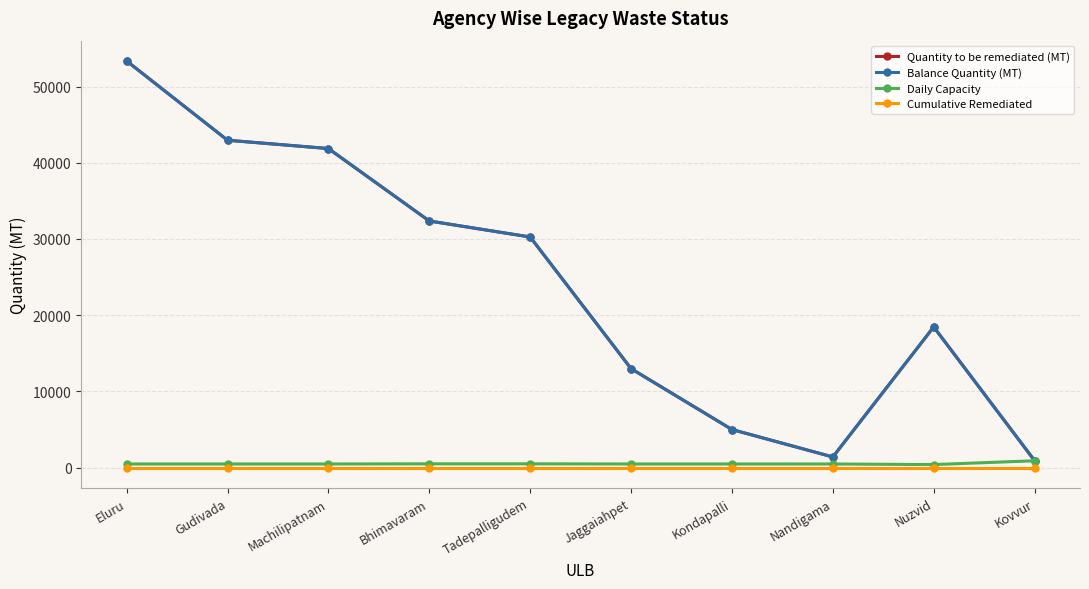

Does the chart have visible grid lines?

Yes